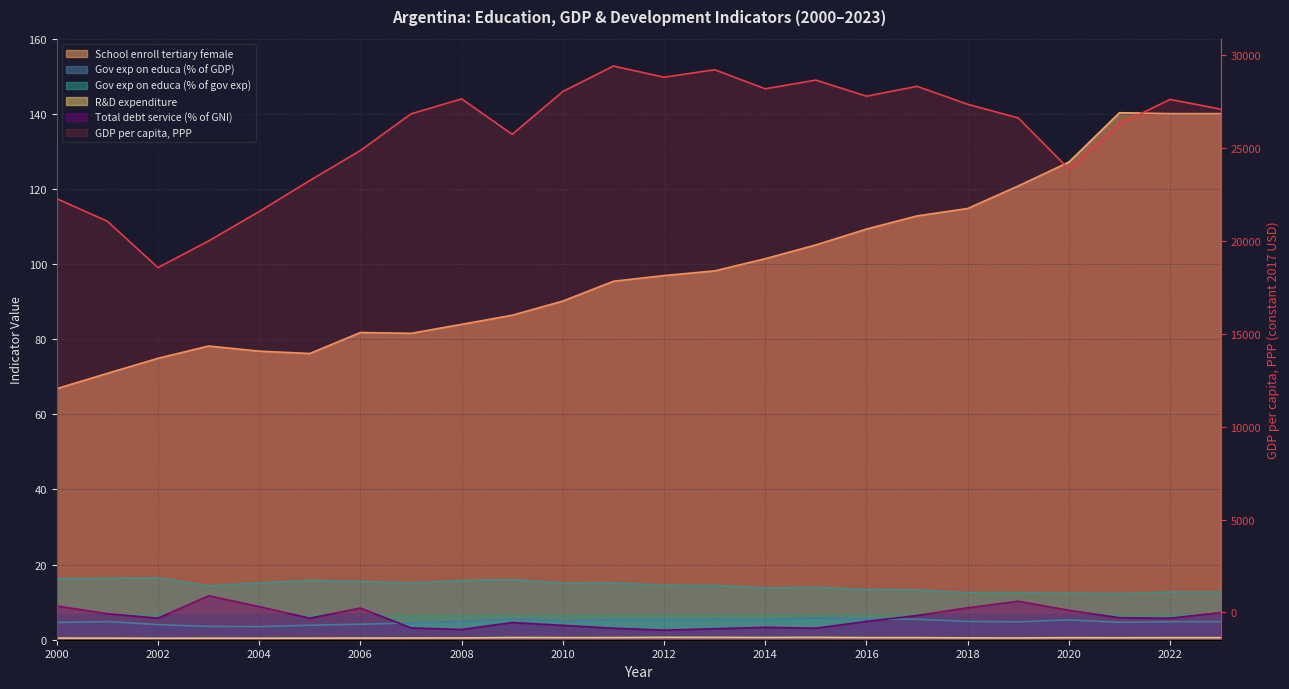

List the series in order of their peak value, lowest first.

R&D expenditure, Gov exp on educa (% of GDP), Total debt service (% of GNI), Gov exp on educa (% of gov exp), School enroll tertiary female, GDP per capita, PPP